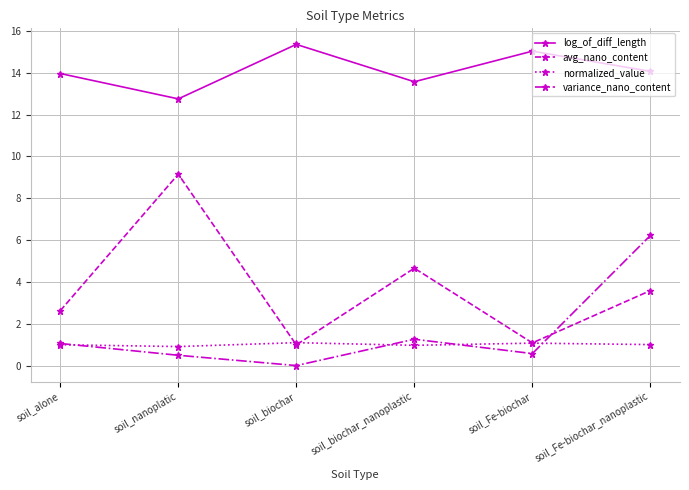

At which category does variance_nano_content reach its first local peak?

soil_biochar_nanoplastic